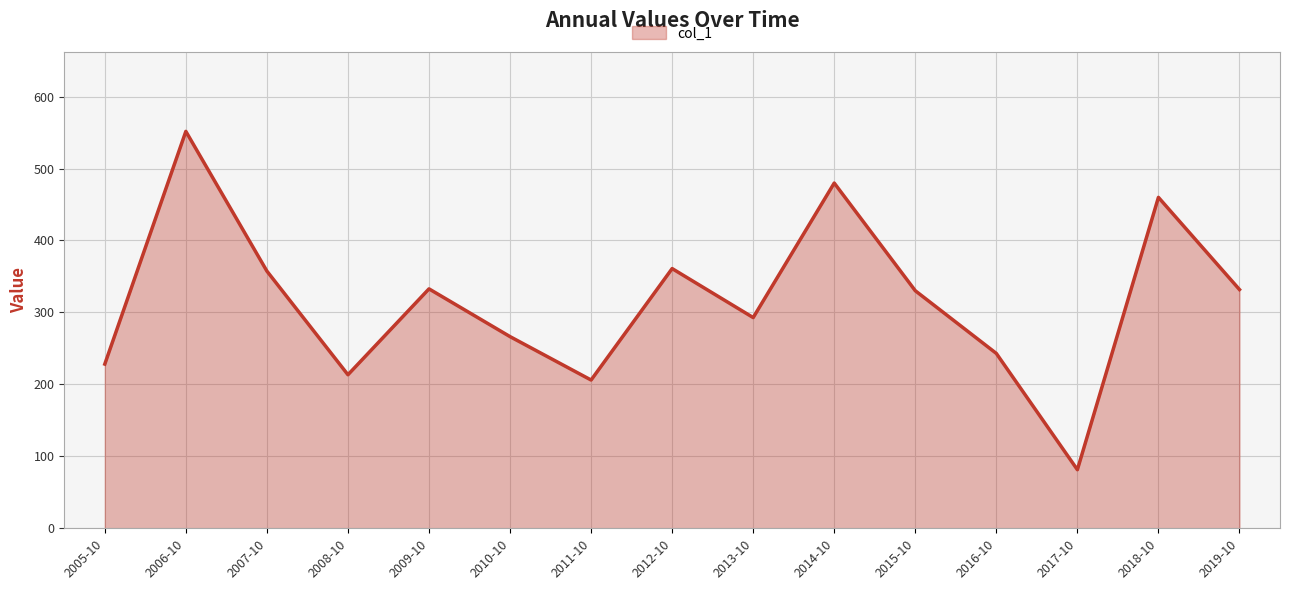

Which category has the lowest value across all series?

2017-10